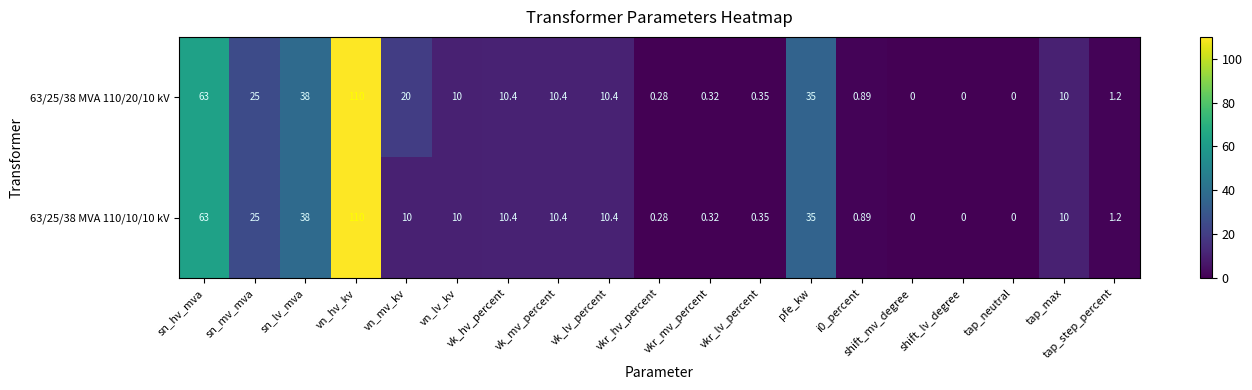

At which category does the chart reach its peak across all series?

vn_hv_kv